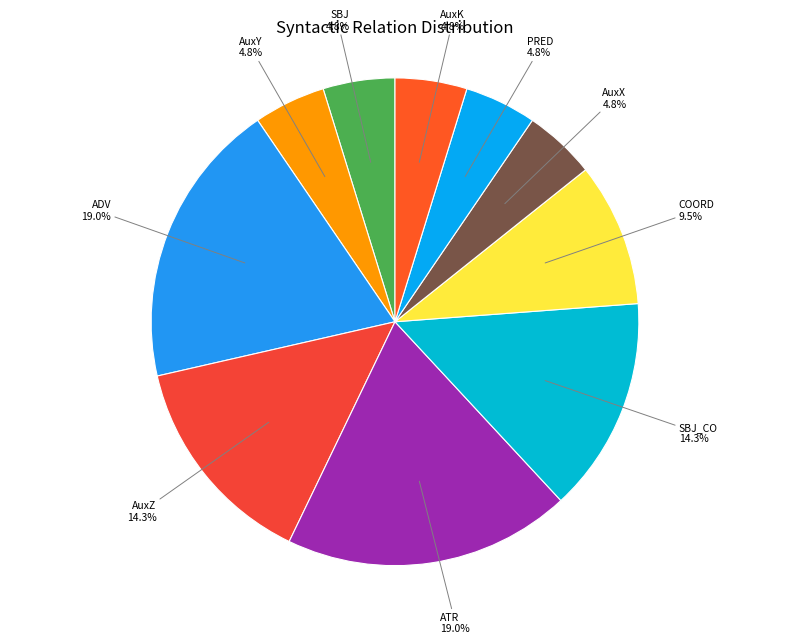

How many segments does this pie chart have?

10